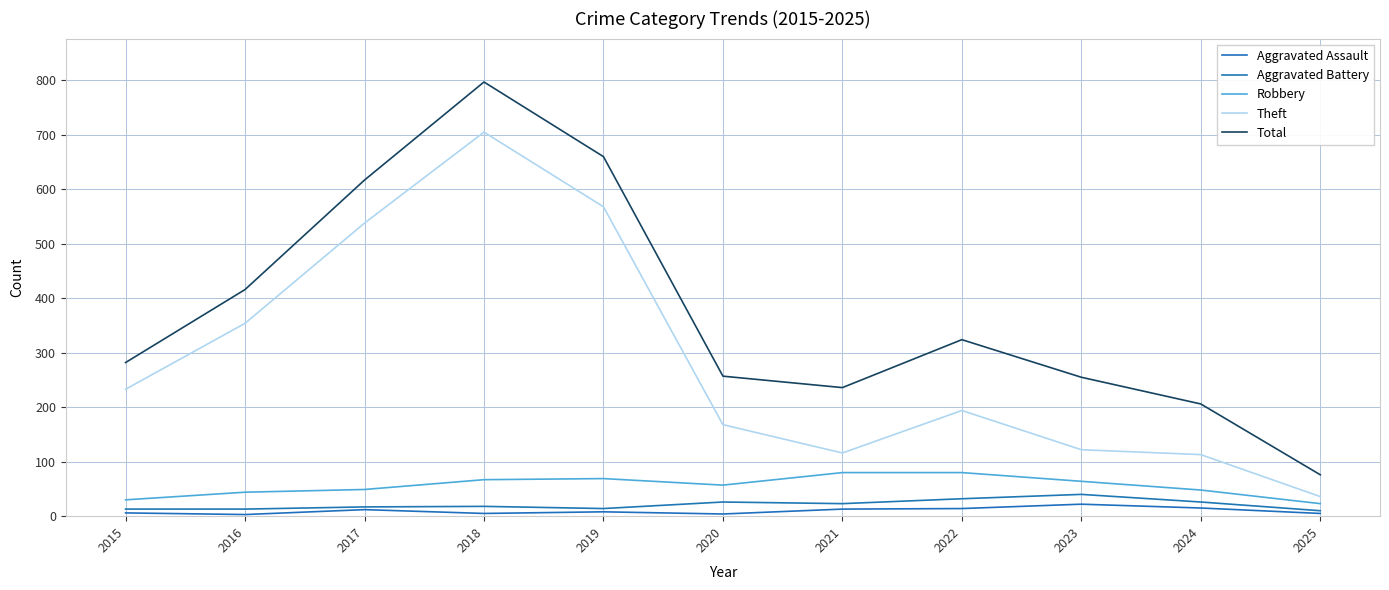

Reading right to left, list all the values displayed in this chart.

Aggravated Assault: 5	15	22	14	13	4	8	5	12	3	6
Aggravated Battery: 10	26	40	32	23	26	14	18	17	13	13
Robbery: 23	48	64	80	80	57	69	67	49	44	30
Theft: 36	113	122	194	116	168	568	705	538	354	233
Total: 76	206	255	324	236	257	660	797	617	416	282